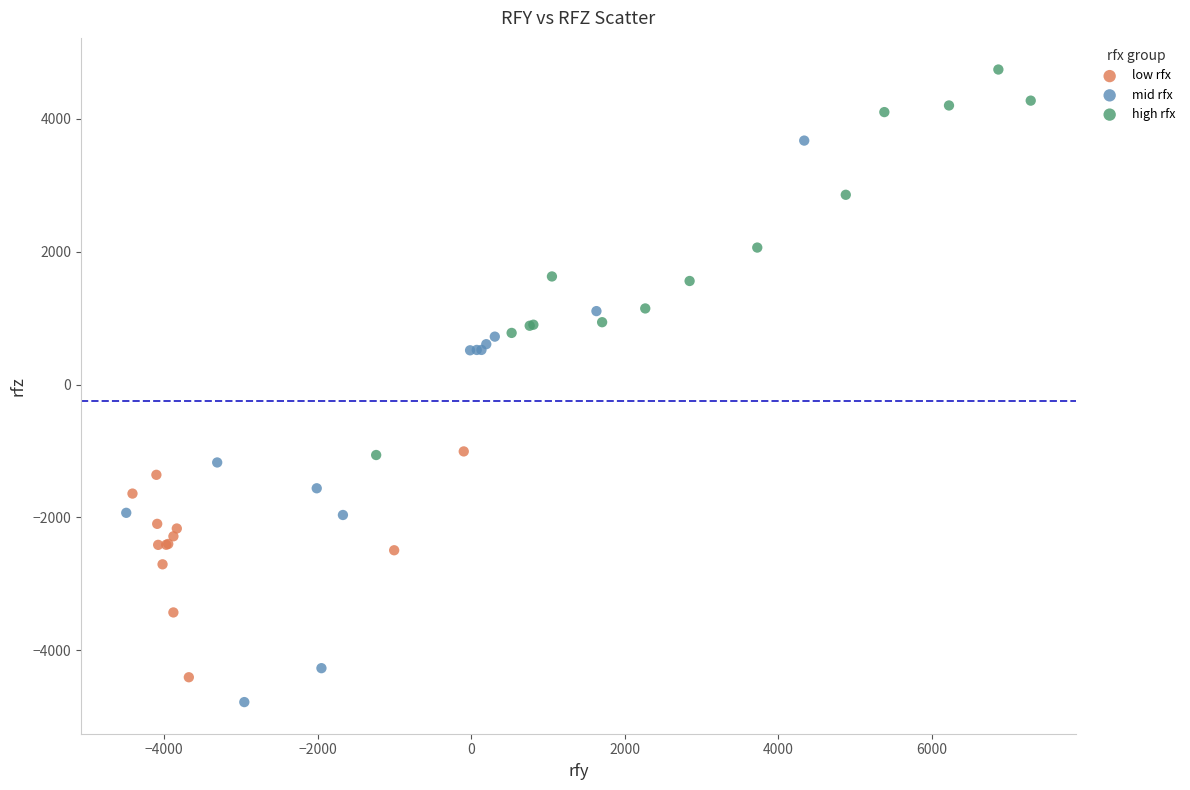

Which series contains the highest Y value?

high rfx